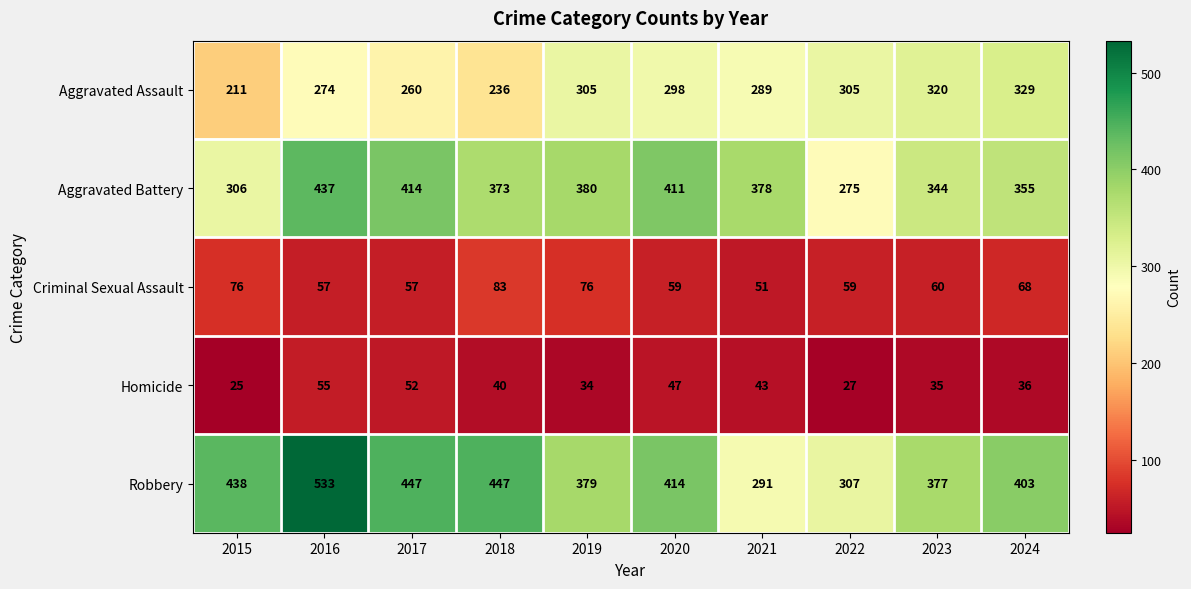

At 2020, list the series in order from smallest to largest.

Homicide, Criminal Sexual Assault, Aggravated Assault, Aggravated Battery, Robbery